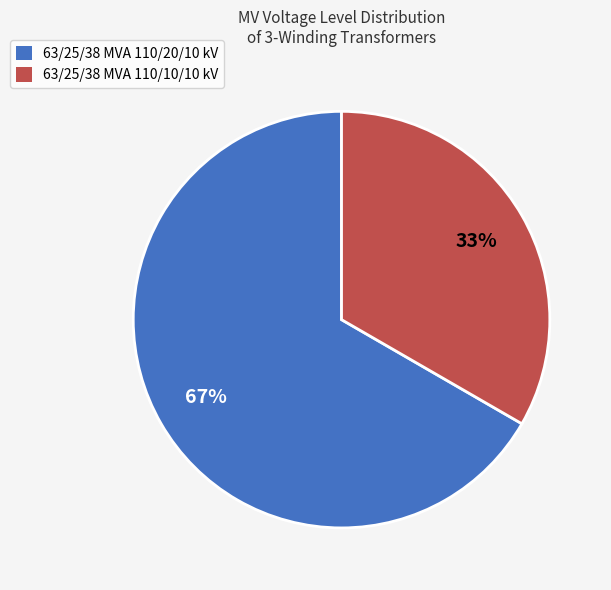

Rank the categories by value from lowest to highest.

63/25/38 MVA 110/10/10 kV, 63/25/38 MVA 110/20/10 kV